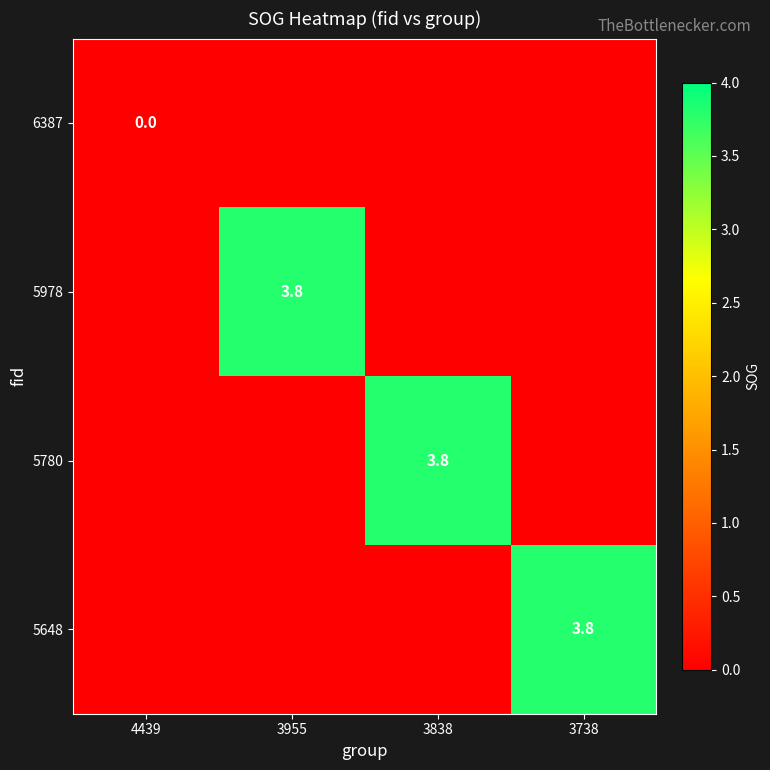

Which series has the largest total across all categories?

5978